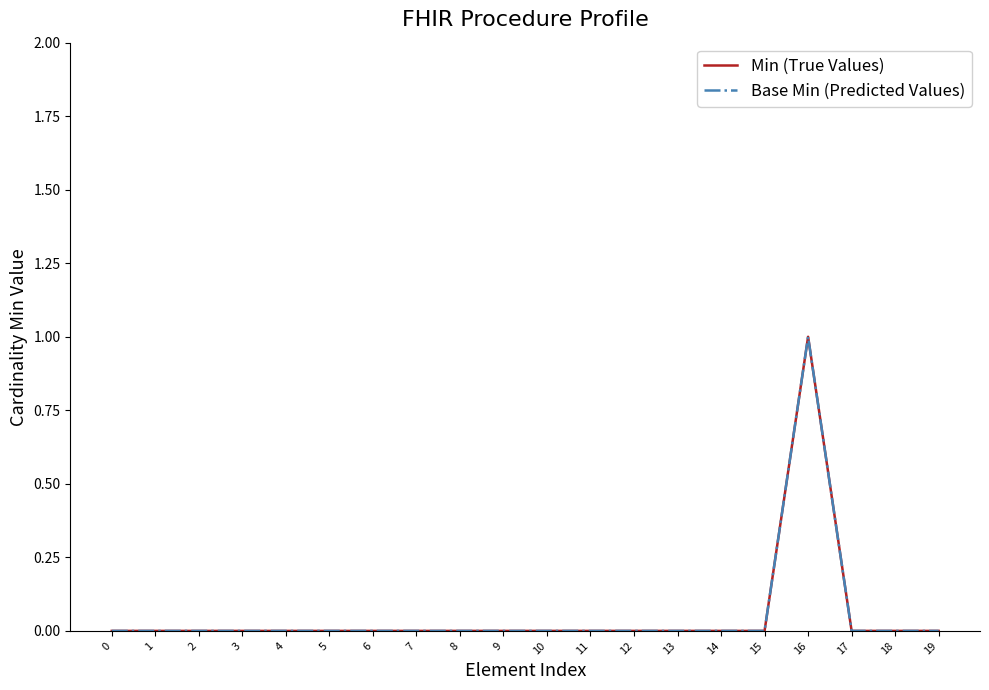

Is the value of Min (True Values) at 12 greater than the value of Base Min (Predicted Values) at 0?

No